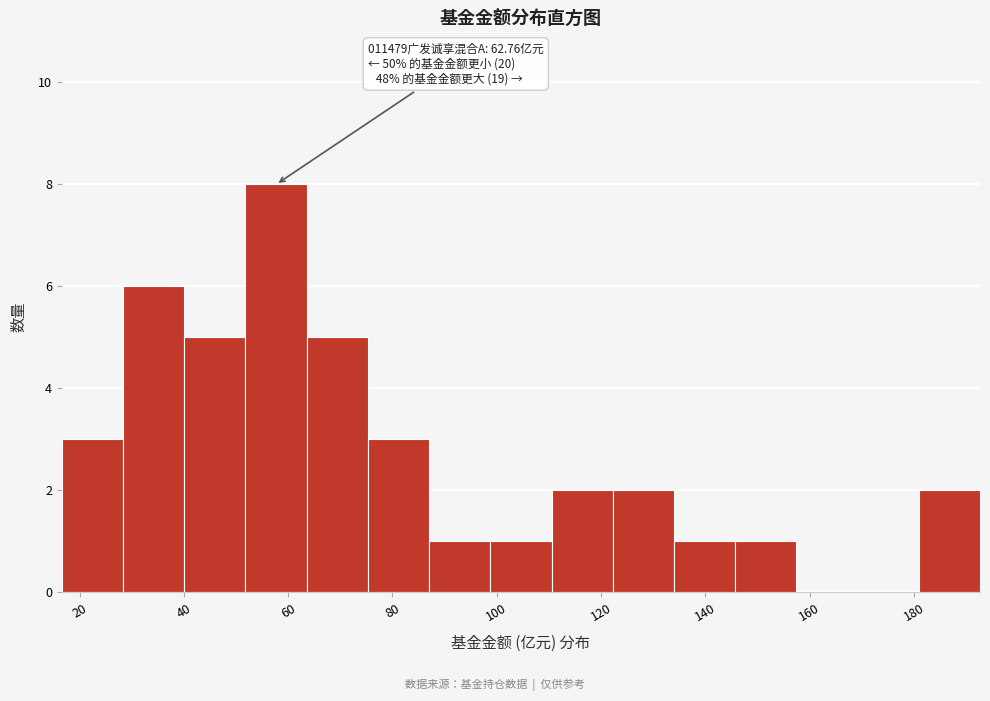

Which range on the x-axis has the tallest bar?

52 to 64